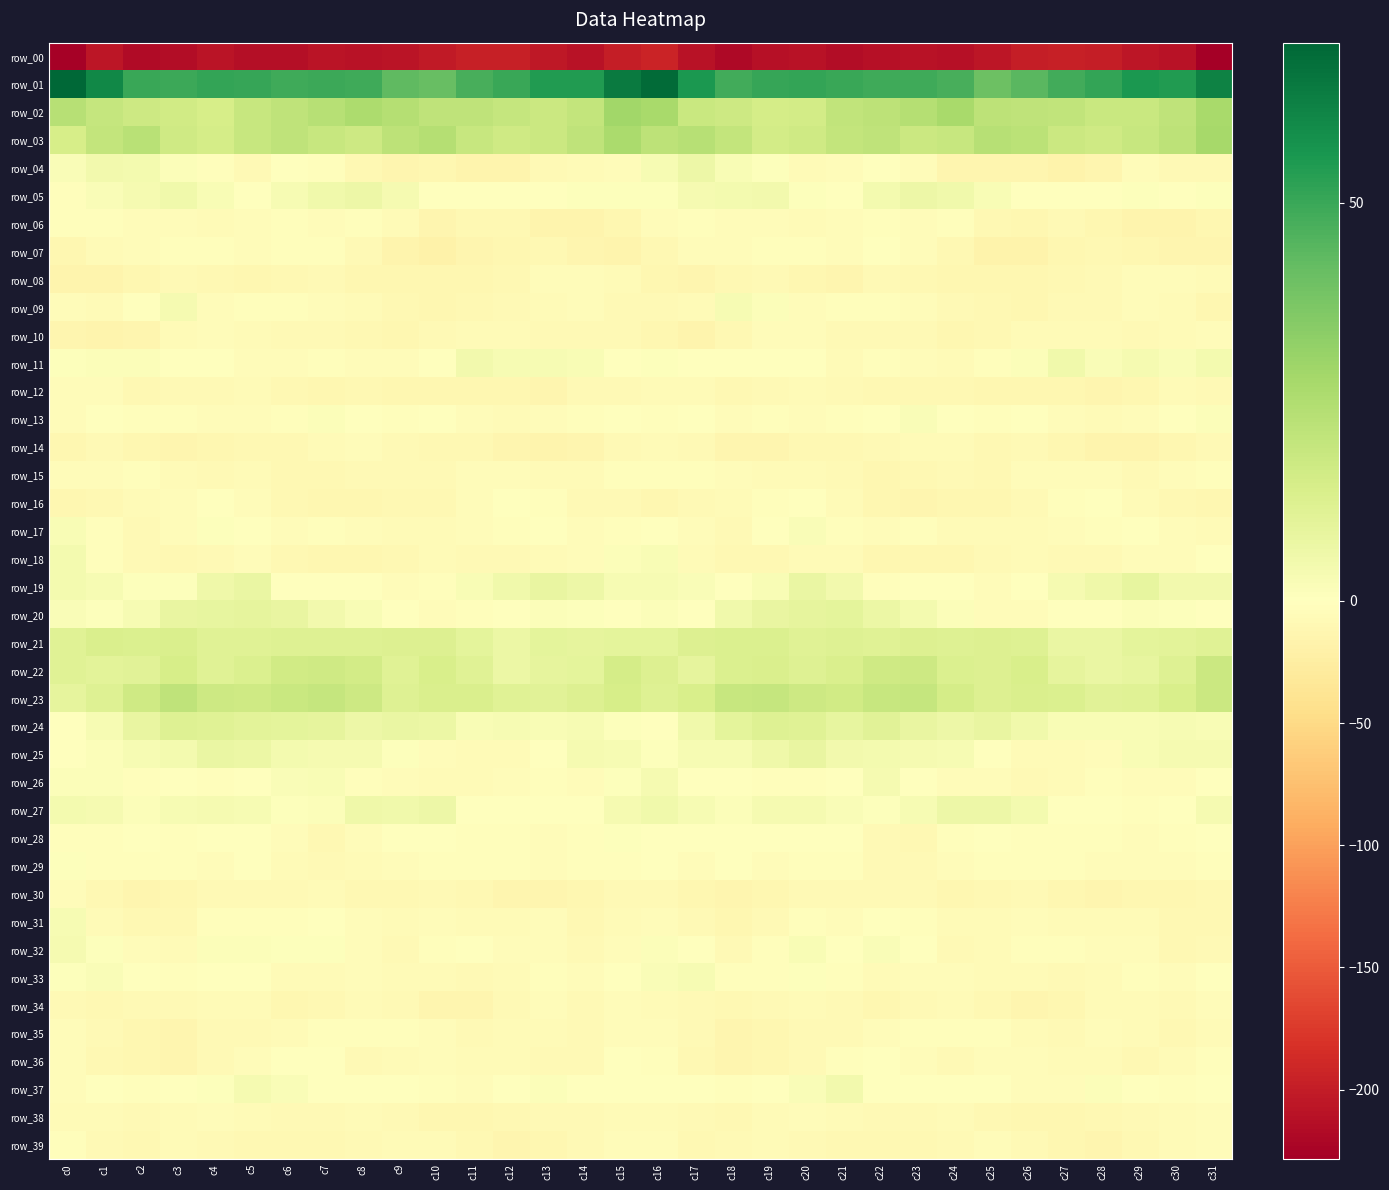

What is the difference between the maximum and minimum values in the row_35 series?

10.8